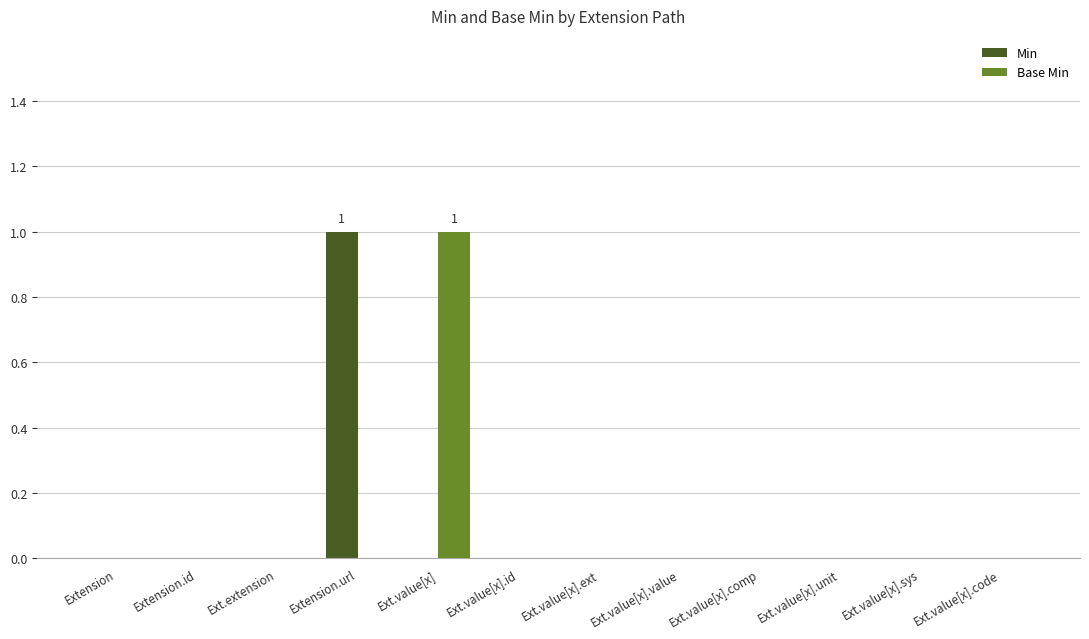

At which label does Min reach its peak?

Extension.url